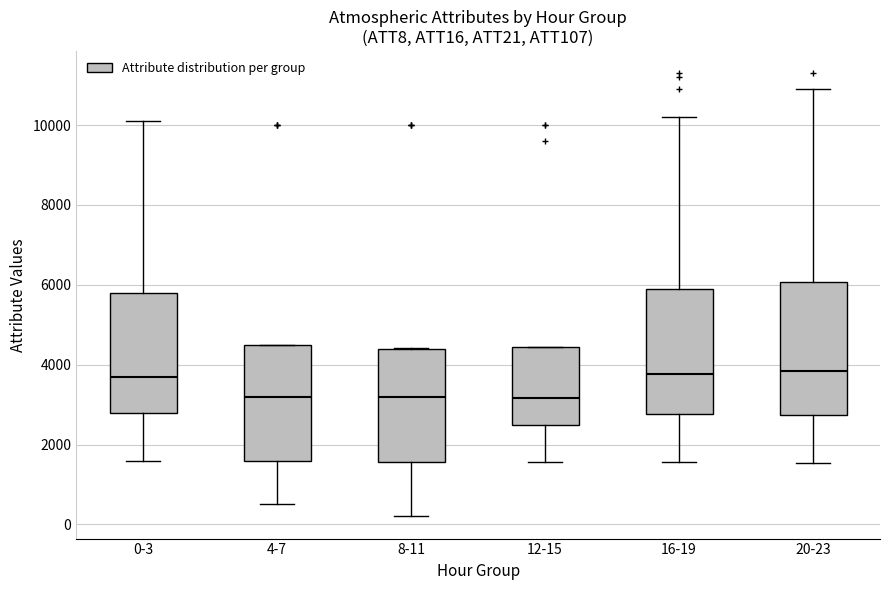

Where does the lower whisker of the box for 0-3 end on the y-axis? The values are not printed on the chart, so give them approximately, as read against the axis.

1600